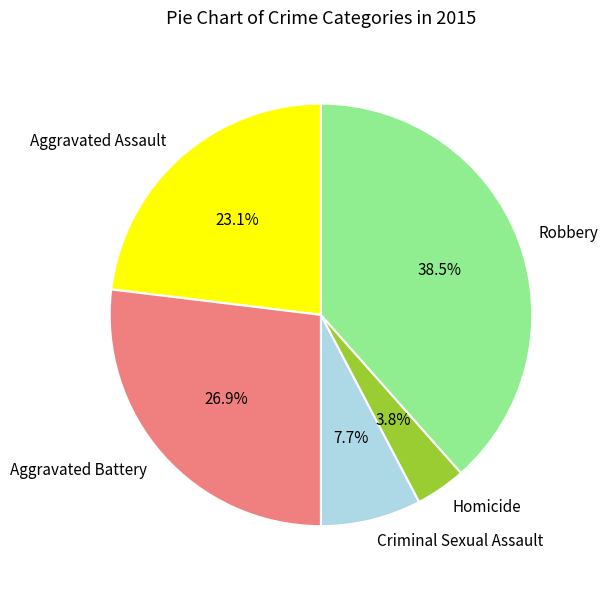

True or false: Criminal Sexual Assault accounts for 8% of the total.

True